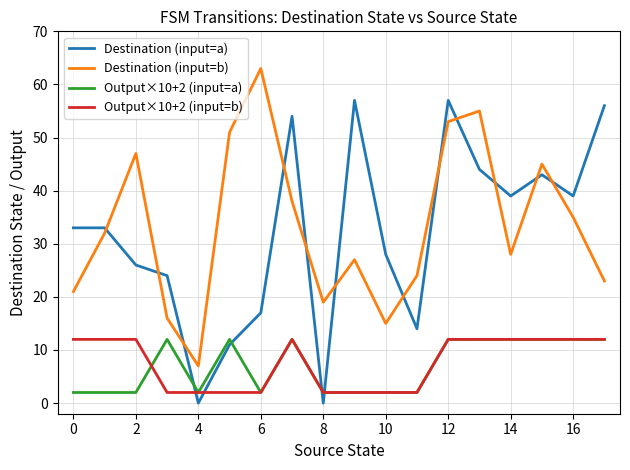

What is the average value of the Output×10+2 (input=b) series?

8